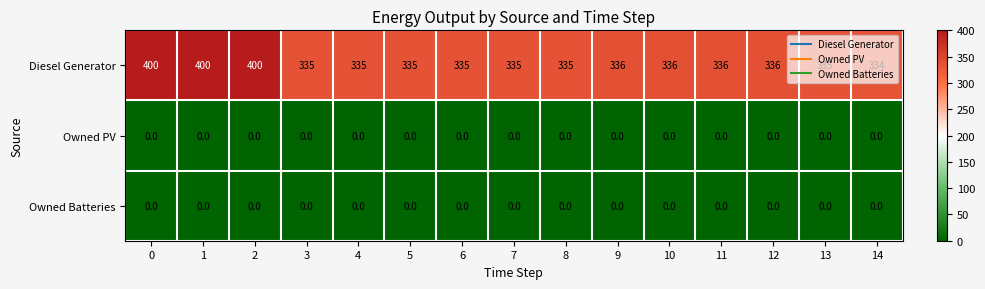

Is it true that Diesel Generator equals 400 at 2?

True